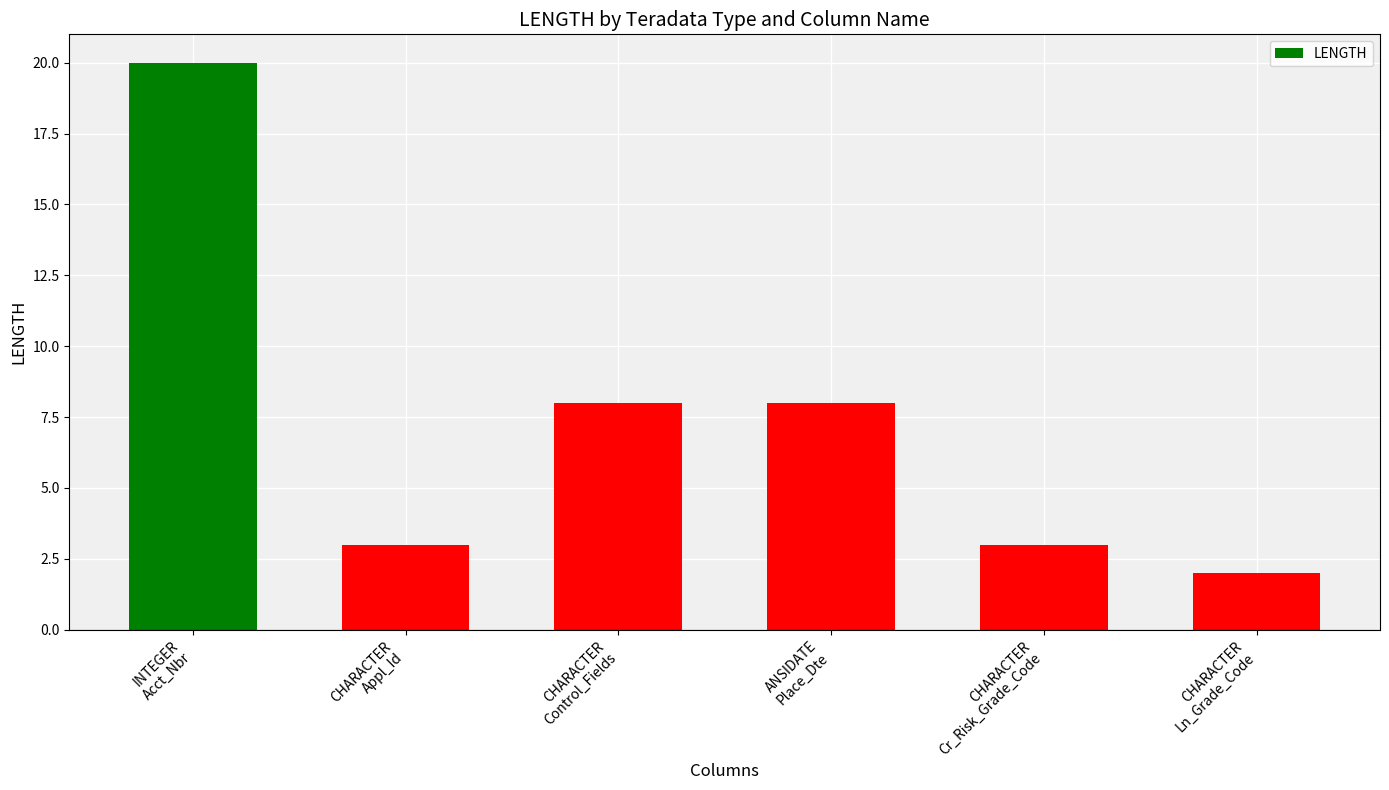

What is the maximum value shown in the chart?

20